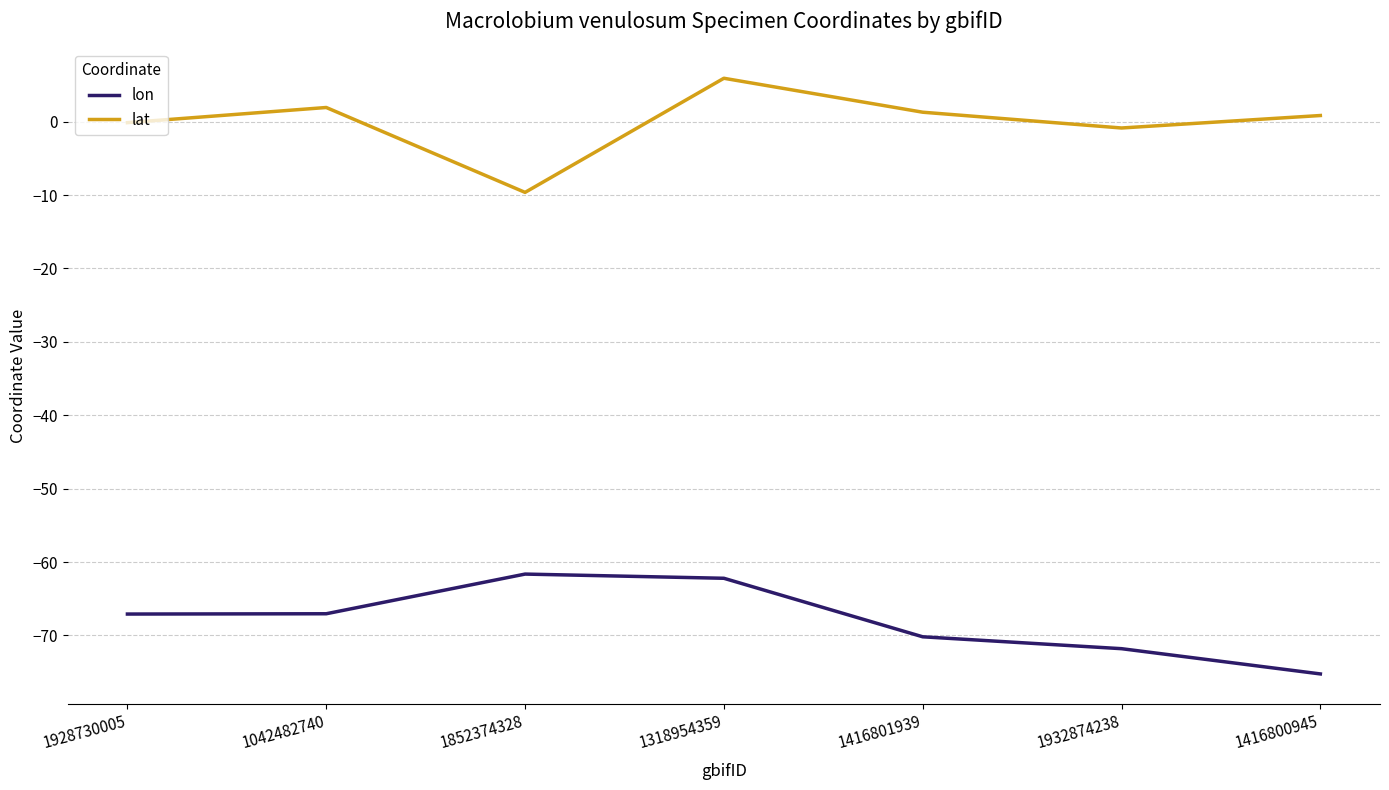

What is the difference between the highest and lowest values at 1852374328?

52.0